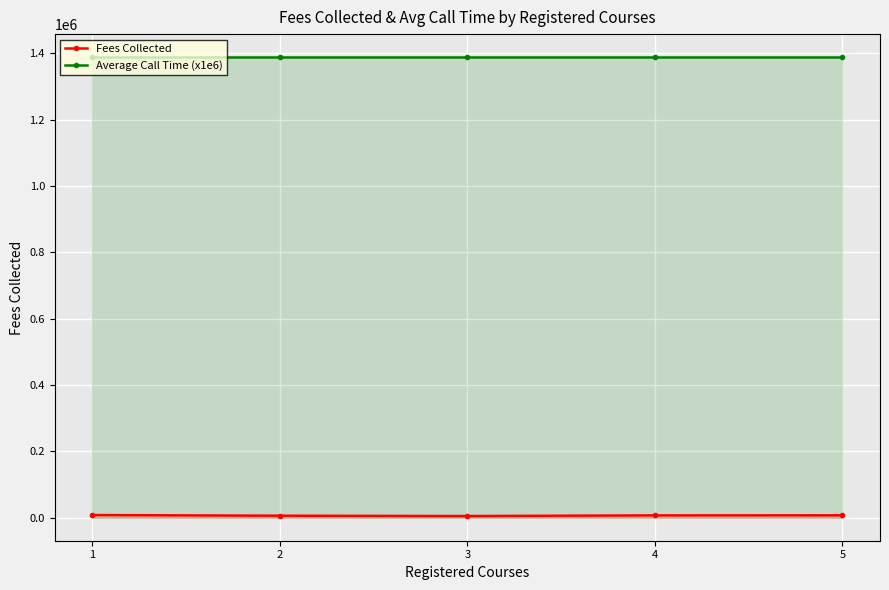

List the series in order of their overall mean, highest first.

Average Call Time (x1e6), Fees Collected